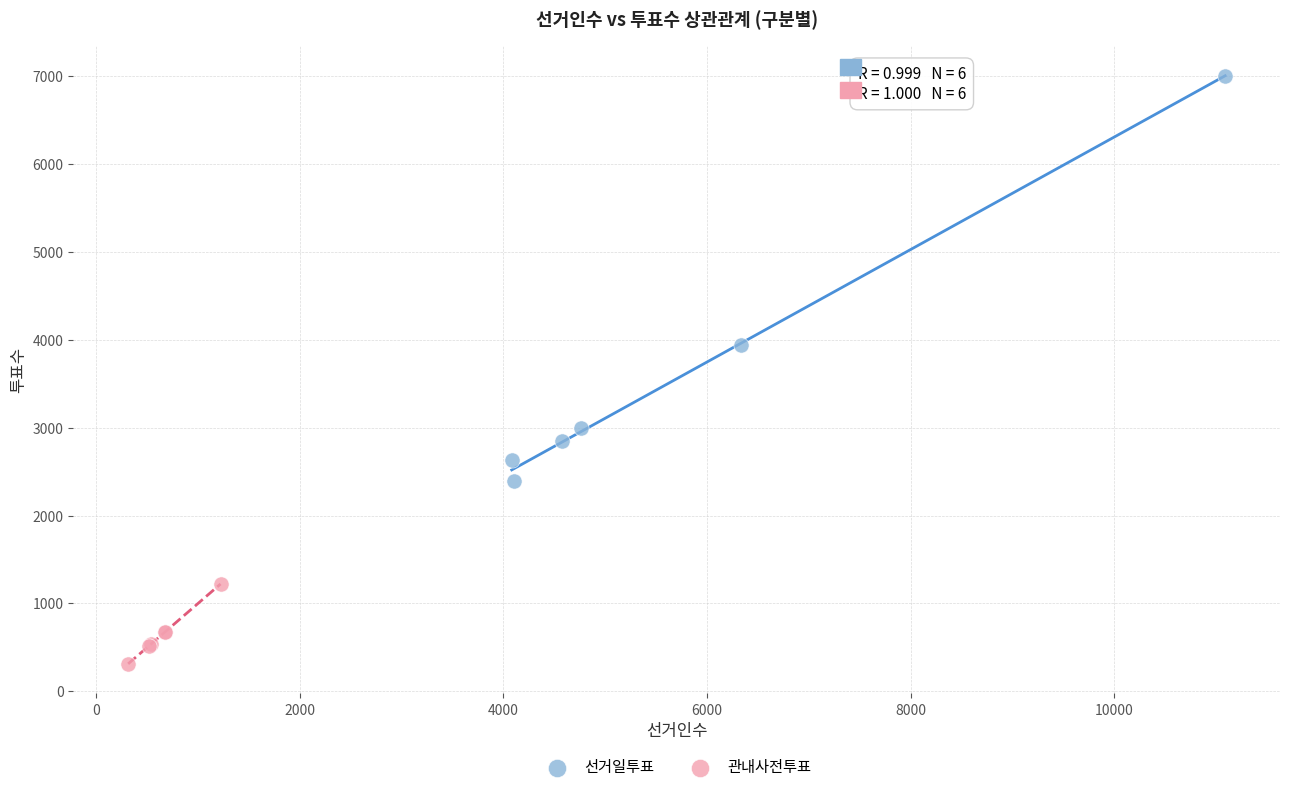

Which series contains the lowest Y value?

관내사전투표